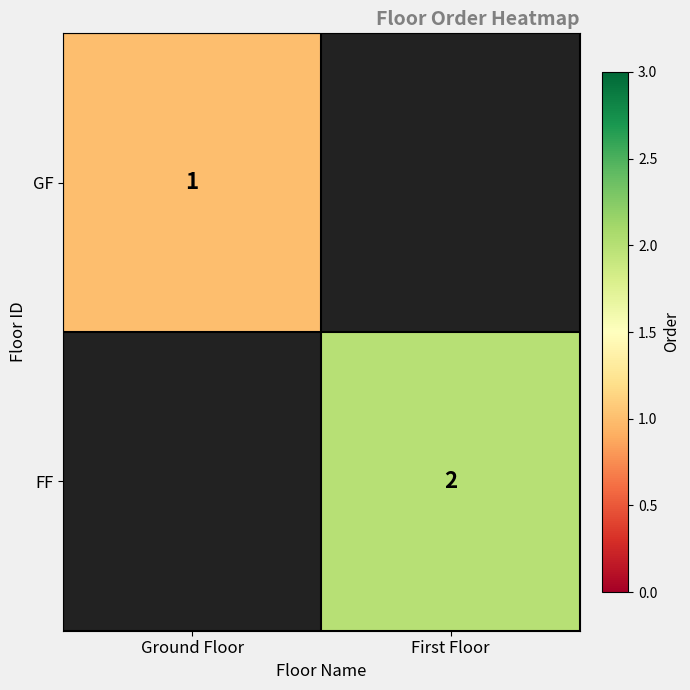

Is the value of GF at Ground Floor greater than the value of FF at First Floor?

No